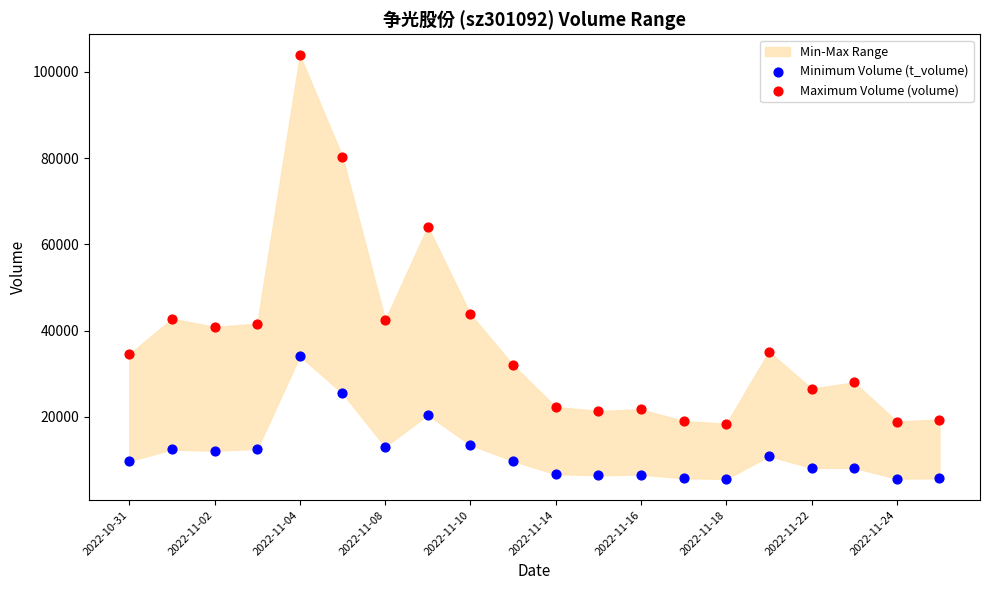

Across all data points, what is the range of Y values (max minus min)?

98166